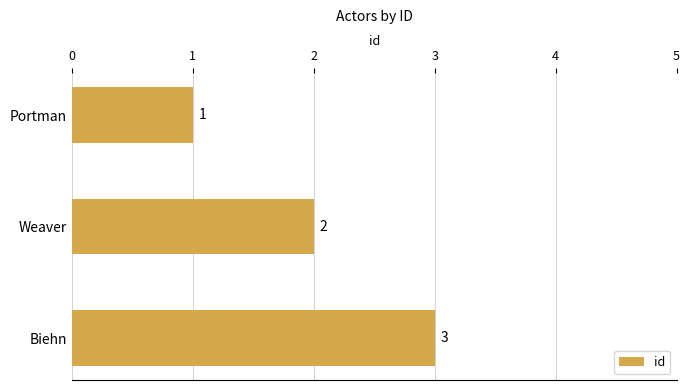

Read the value at Biehn.

3